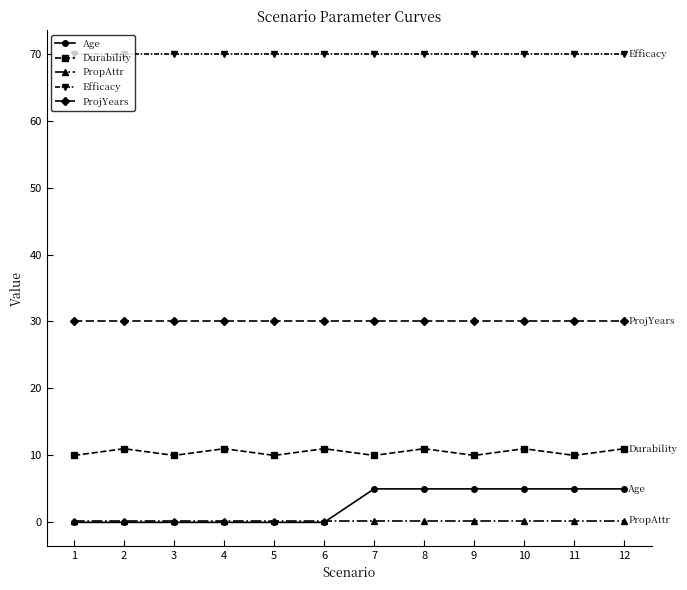

How many lines are shown in the chart?

5